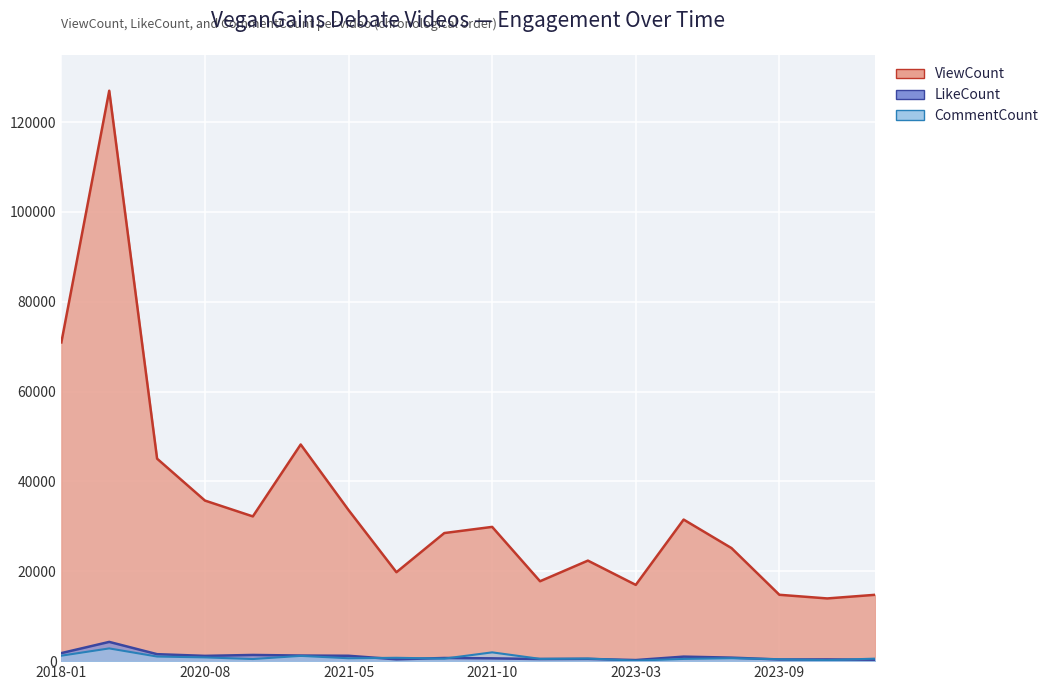

Between 2023-03 and 2023-09, which series saw the biggest shift?

ViewCount